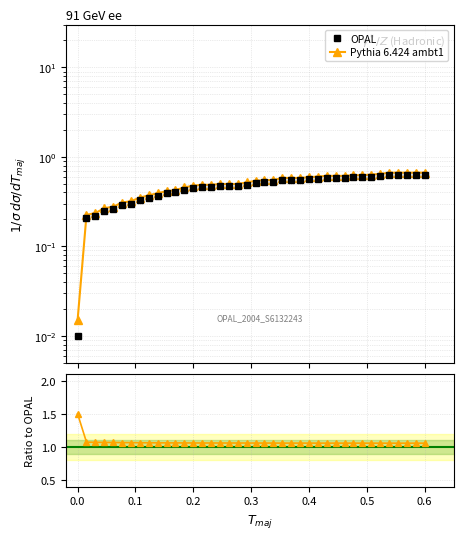

What is the difference between the maximum and second lowest values in the OPAL series?

0.4